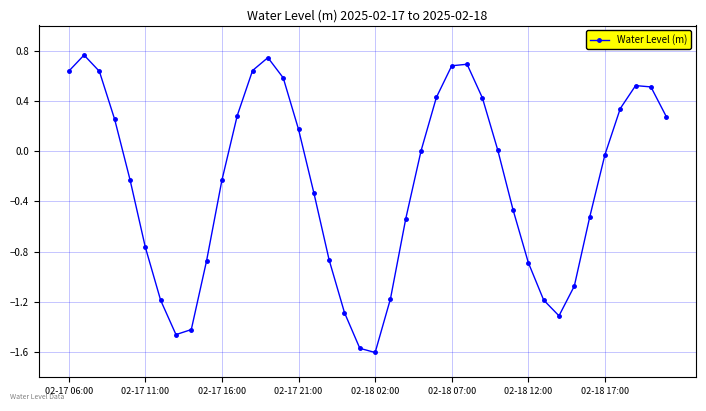

What is the difference between the second highest and minimum values?

2.3